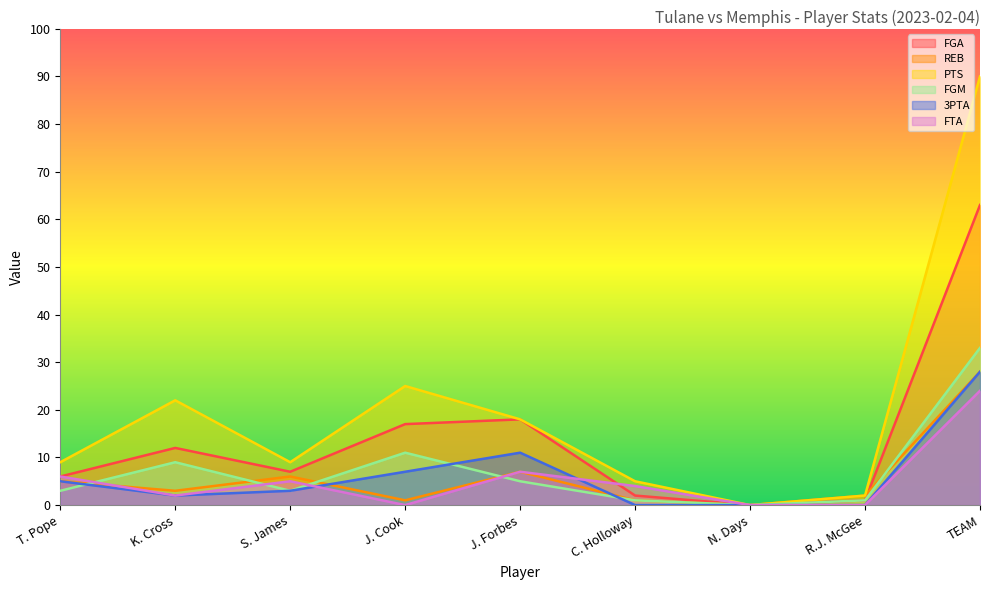

True or false: 3PTA and FTA intersect in this chart.

True